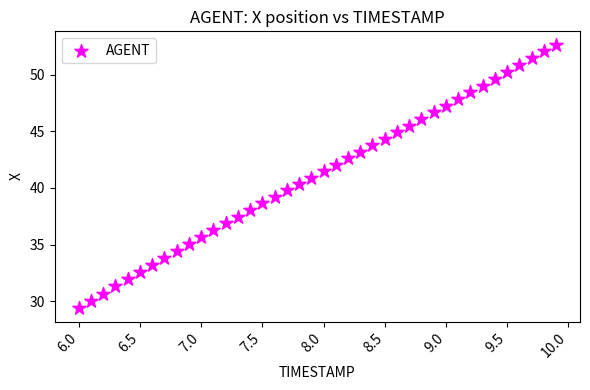

What is the range of X values (max minus min)?

3.9